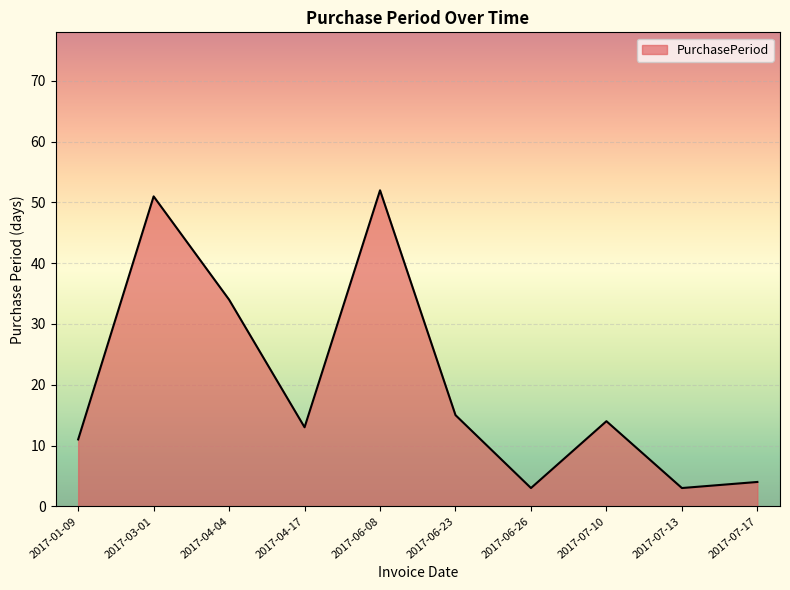

Reading left to right, what are all the values shown in this chart?

11	51	34	13	52	15	3	14	3	4